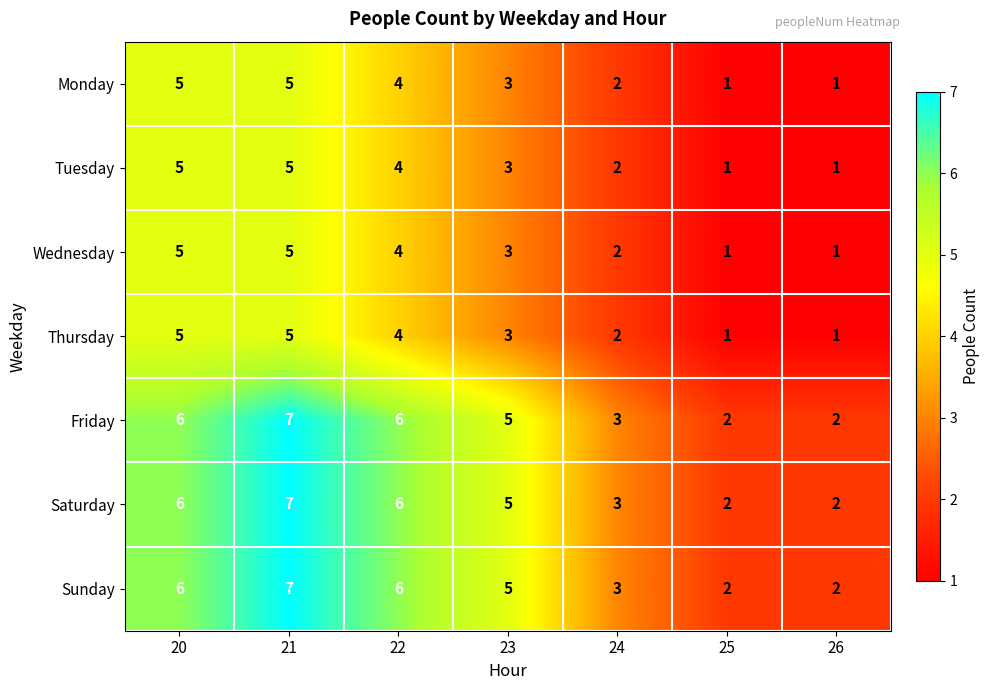

What is the total value across all series at 24?

17